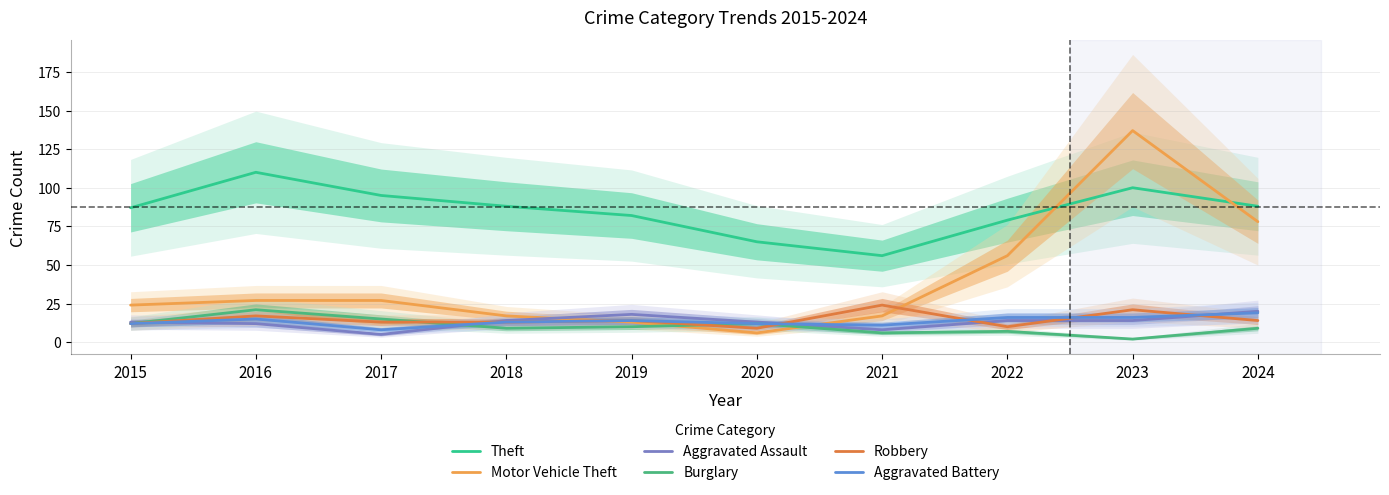

How many data points in Theft are less than 88?

5